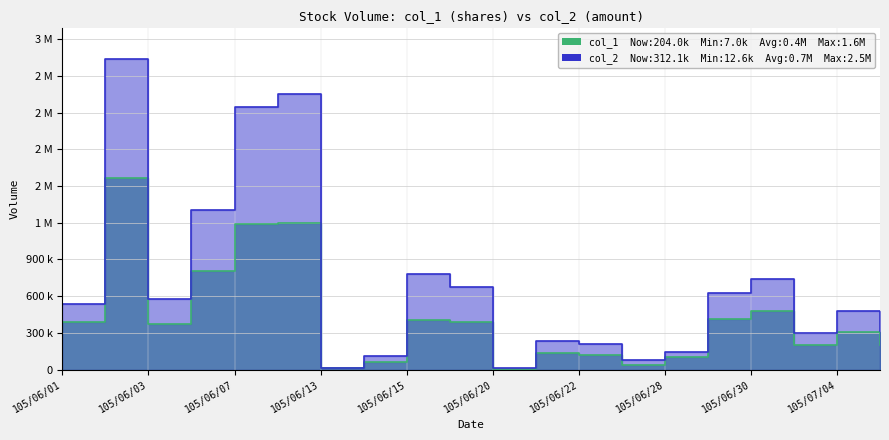

What is the smallest value displayed?

7000